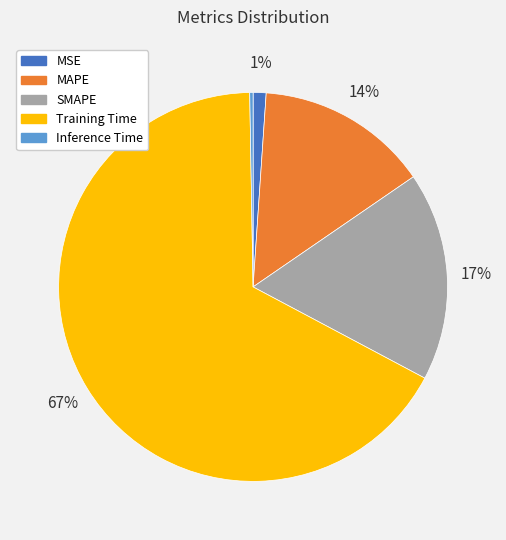

To the nearest percent, what is the average slice percentage?

20%